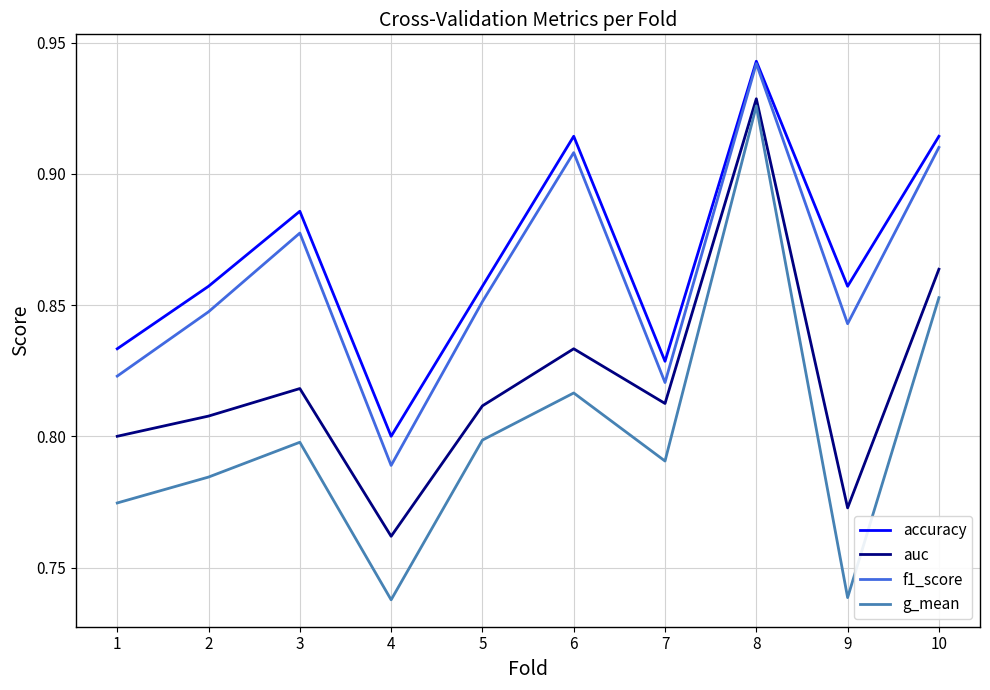

Which category has the highest value across all series?

8